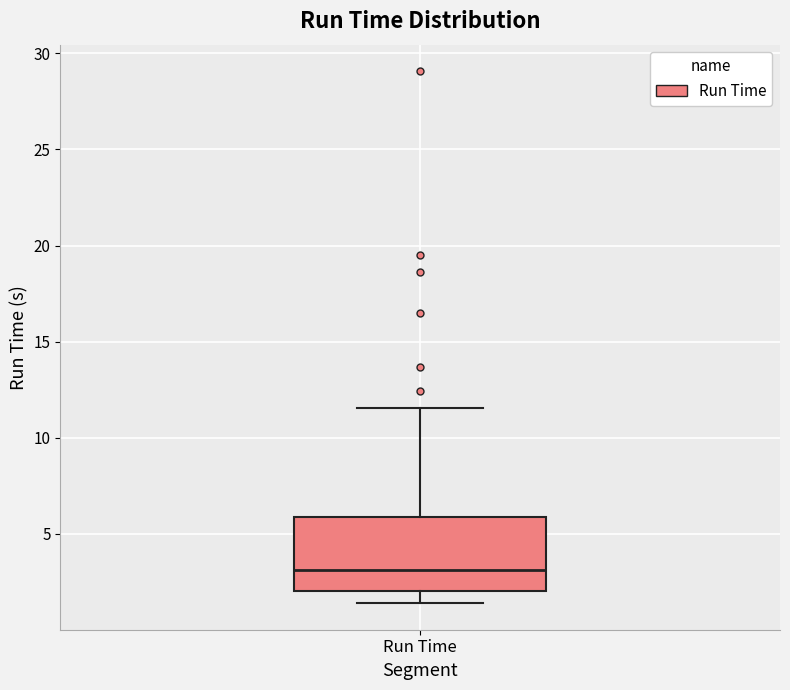

Transcribe this box plot: give where the median line is, the range the box spans, and where the two whiskers end, as read against the y-axis. The values are not printed on the chart, so give them approximately, as read against the axis.

median 3.0, box 2.0 to 6.0, whiskers 1.5 to 11.5